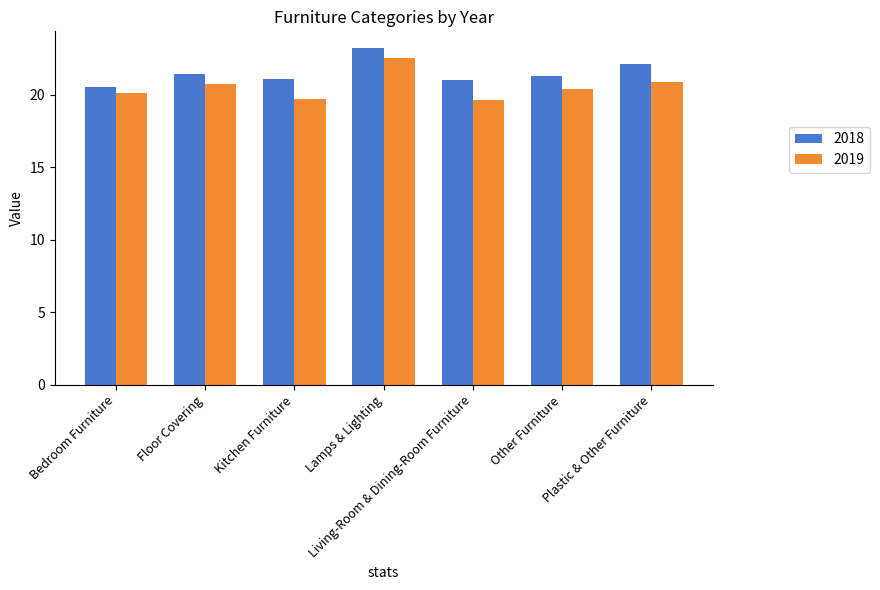

At Living-Room & Dining-Room Furniture, list the series in order from largest to smallest.

2018, 2019